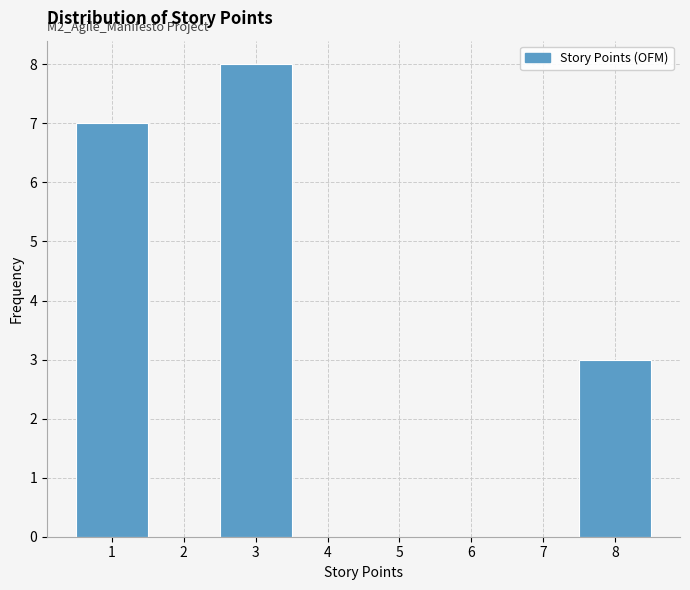

Which range on the x-axis has the tallest bar?

2.5 to 3.5